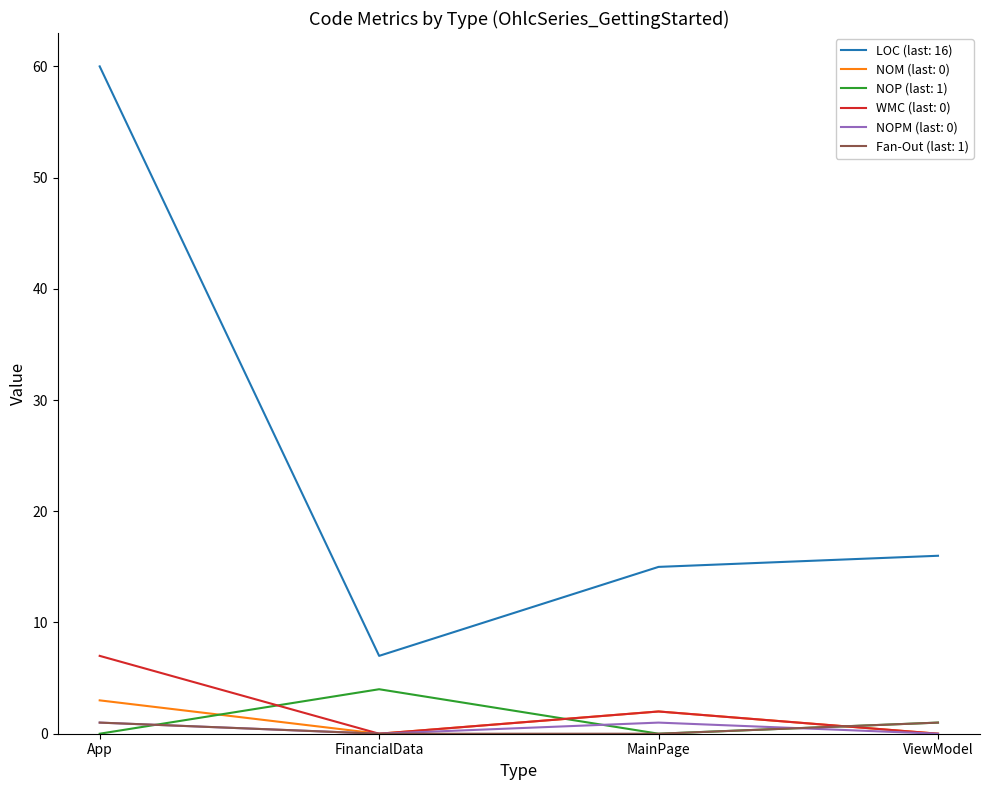

True or false: NOPM (last: 0) has a value of 0 at ViewModel.

True